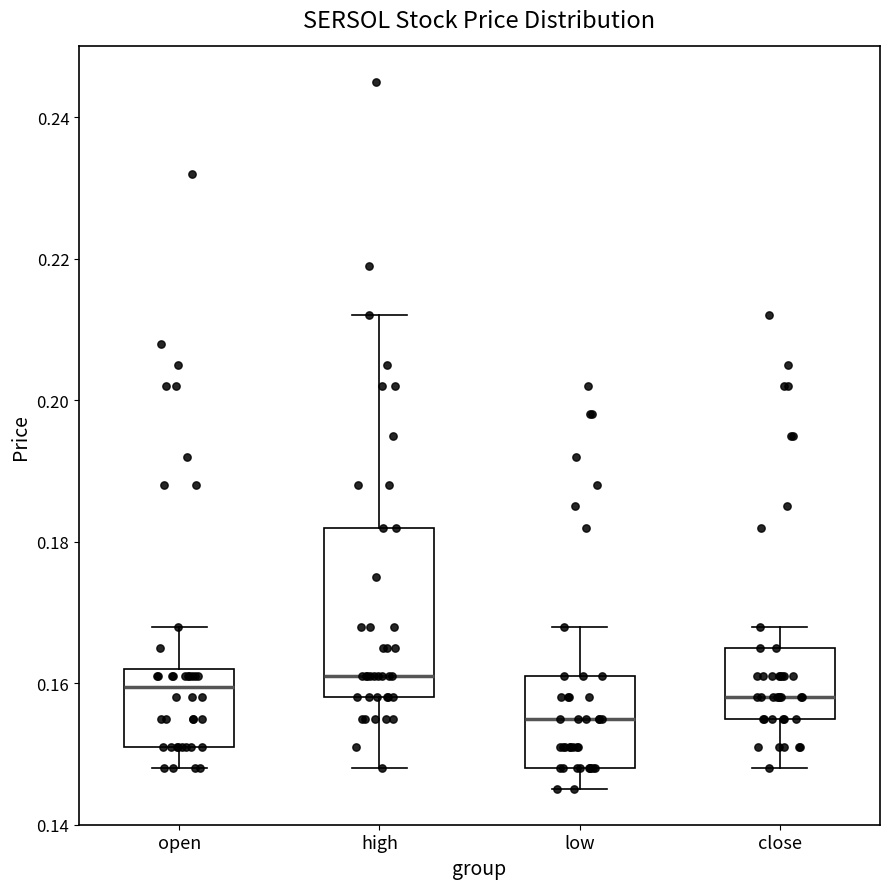

Which box is the tallest, from its lower edge to its upper edge?

high